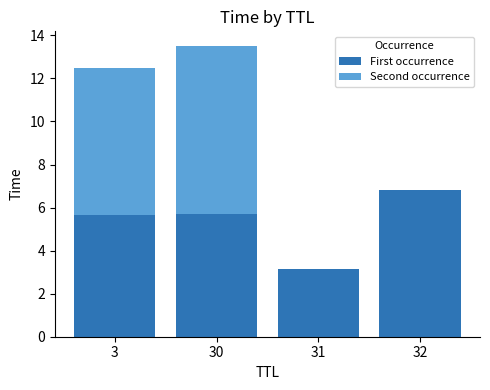

What is the total value across all series at 30?

13.5